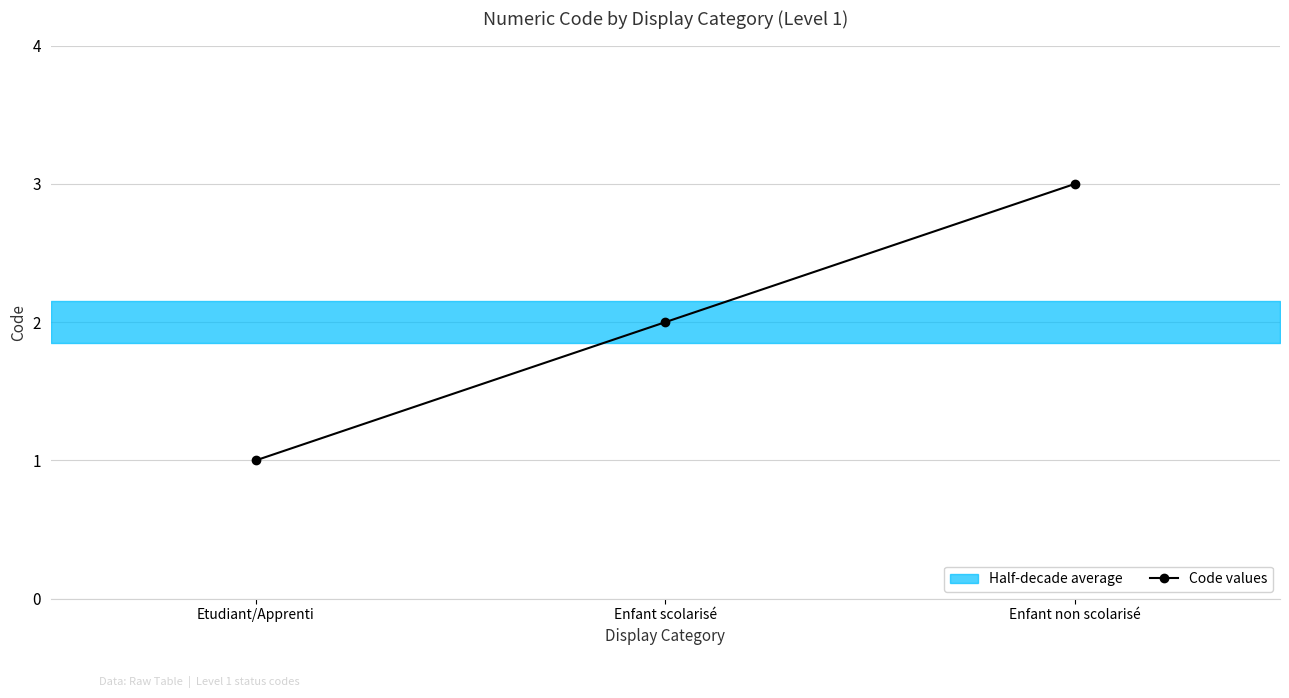

Does the chart have visible grid lines?

Yes